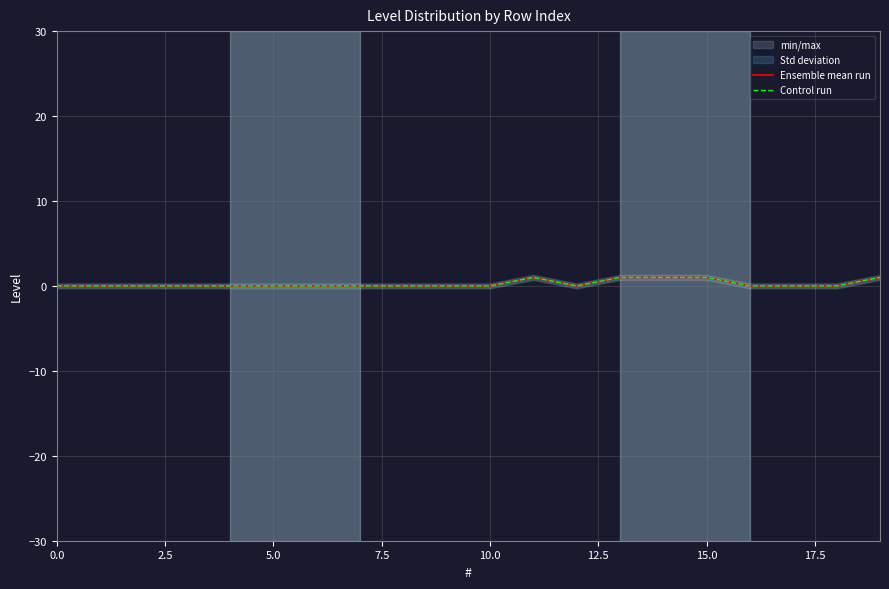

Which series has the widest spread of values?

Ensemble mean run